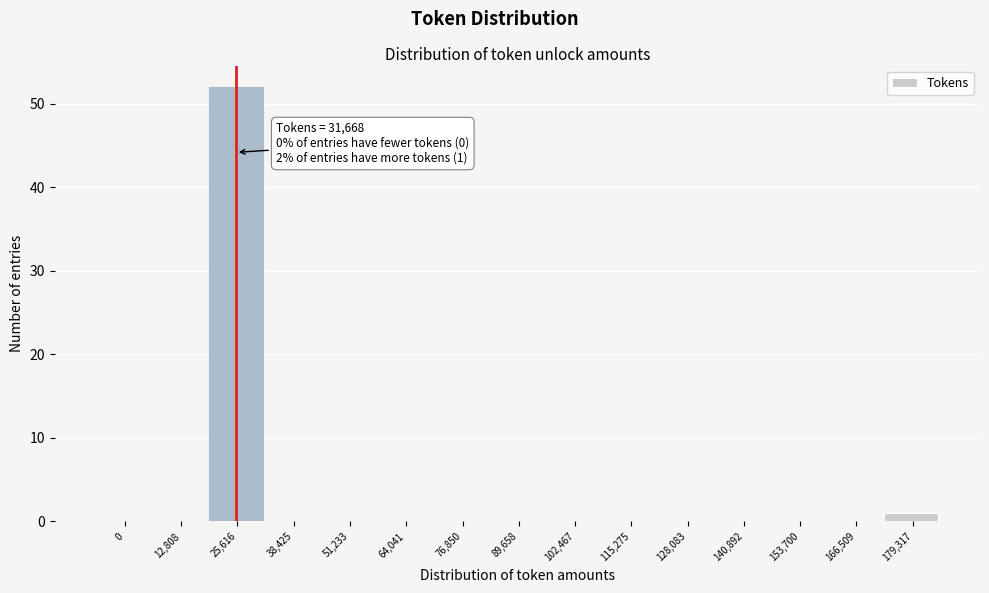

Reading left to right, extract all data points from this chart.

0=0	12,808=0	25,616=52	38,425=0	51,233=0	64,041=0	76,850=0	89,658=0	102,467=0	115,275=0	128,083=0	140,892=0	153,700=0	166,509=0	179,317=1